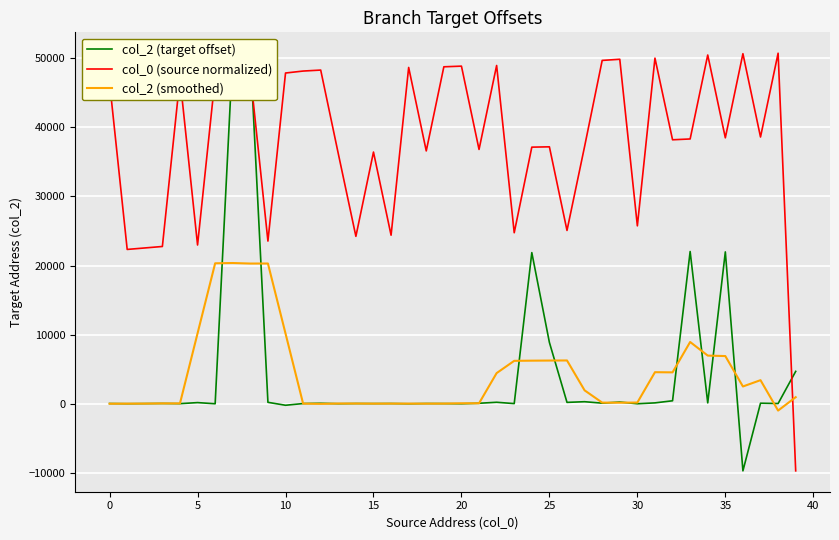

True or false: col_0 (source normalized) and col_2 (smoothed) cross at least once.

True